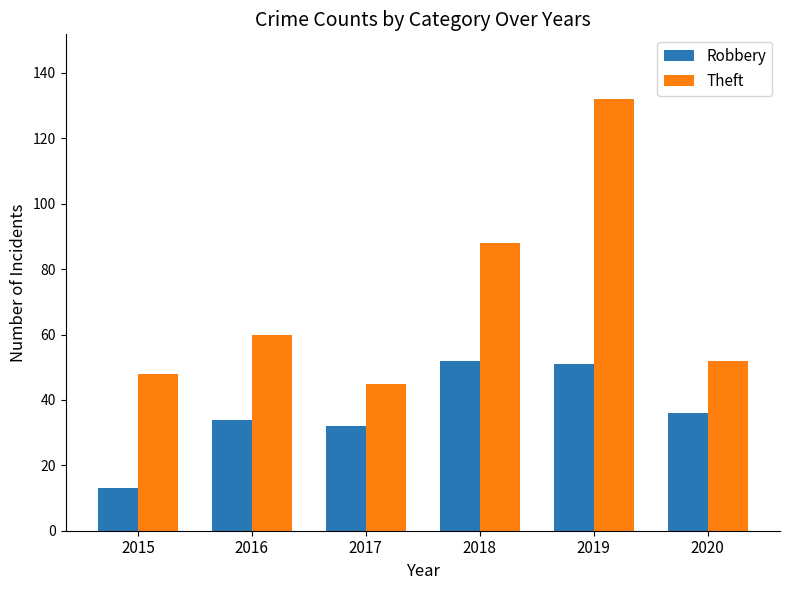

What is the average value of the Robbery series?

36